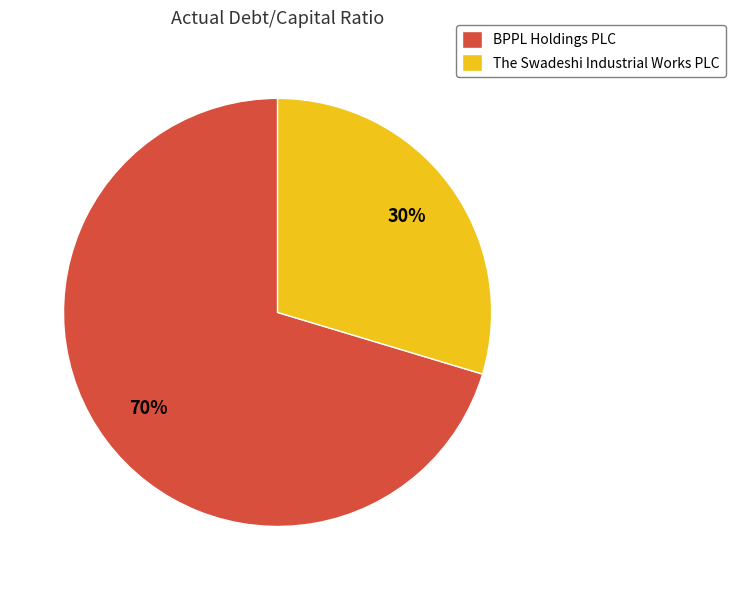

Combined, do BPPL Holdings PLC and The Swadeshi Industrial Works PLC account for over 50%?

Yes